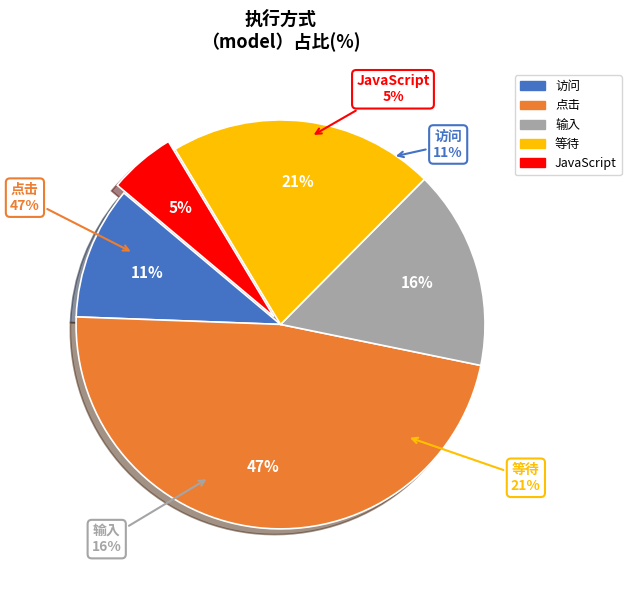

Which slice is the largest?

点击